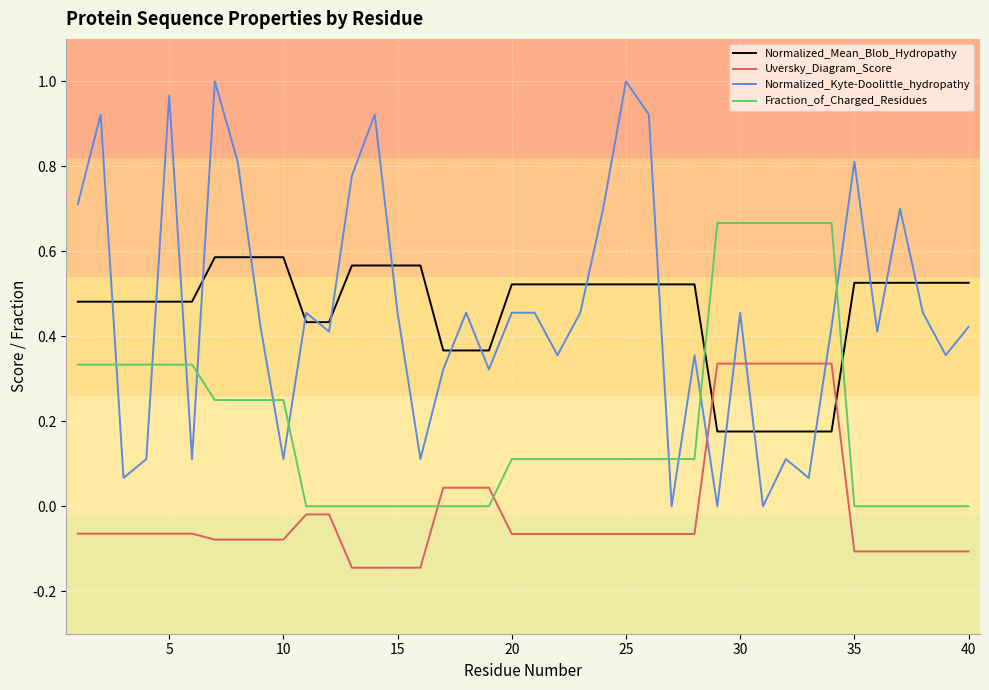

Which series has the widest spread of values?

Normalized_Kyte-Doolittle_hydropathy